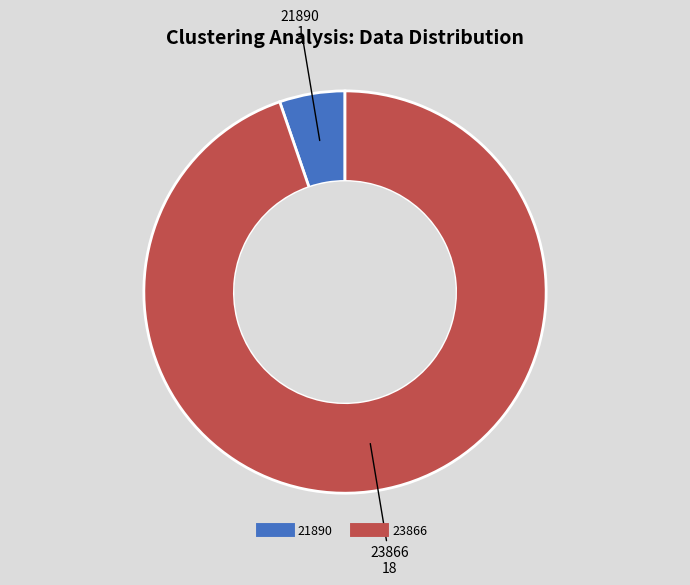

Which slice is the smallest?

21890